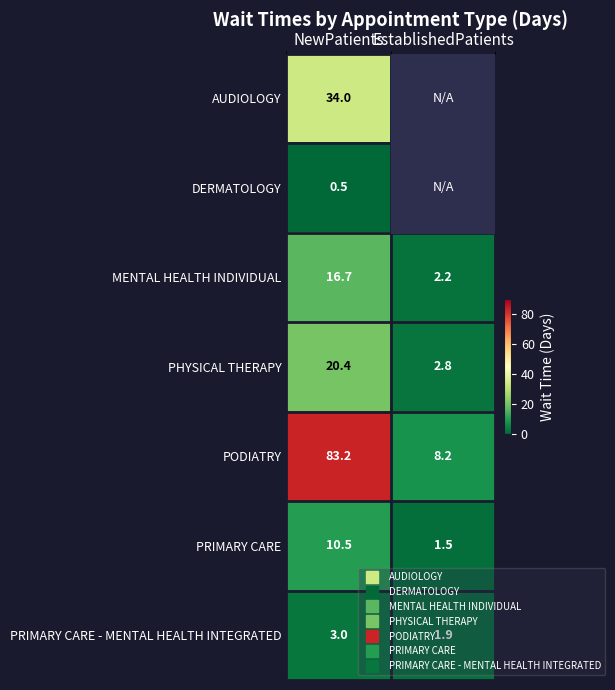

What is the sum of all DERMATOLOGY values?

0.5